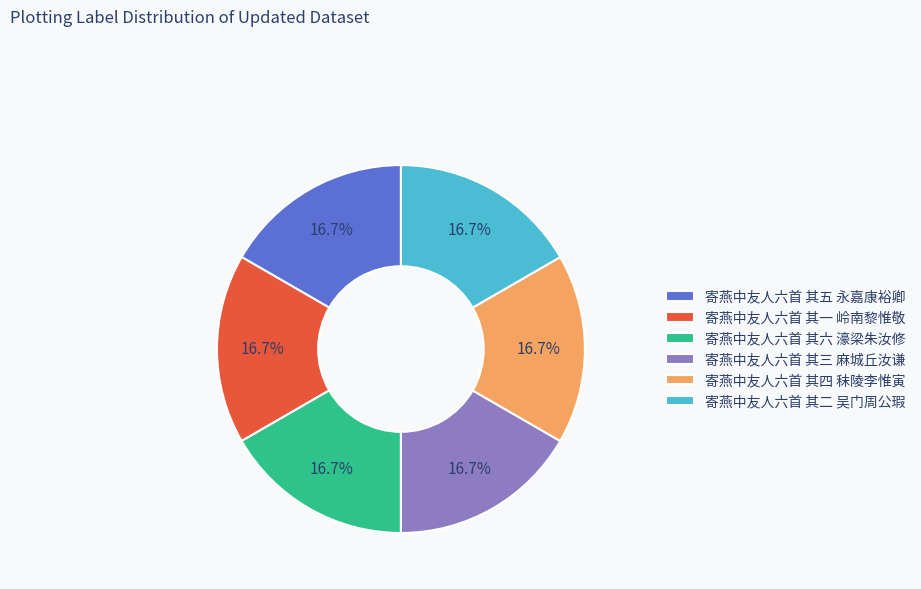

What is the ratio of the value at 寄燕中友人六首 其六 濠梁朱汝修 to the value at 寄燕中友人六首 其五 永嘉康裕卿?

1.0